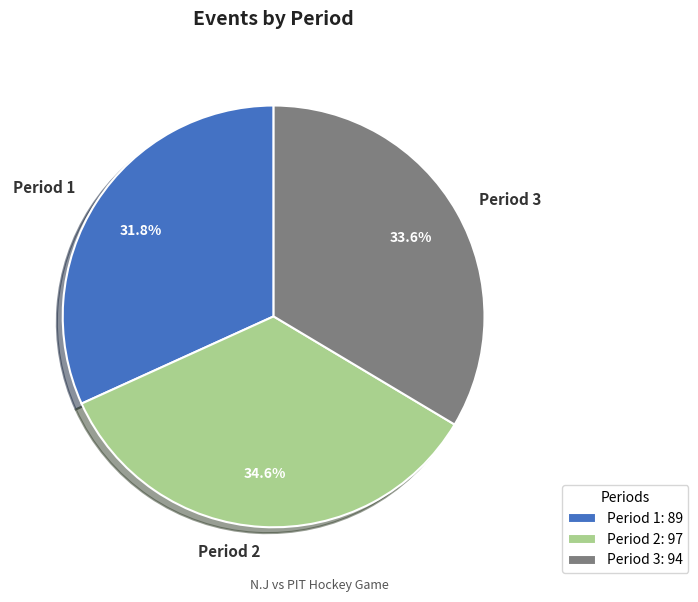

Count the number of slices in the pie.

3